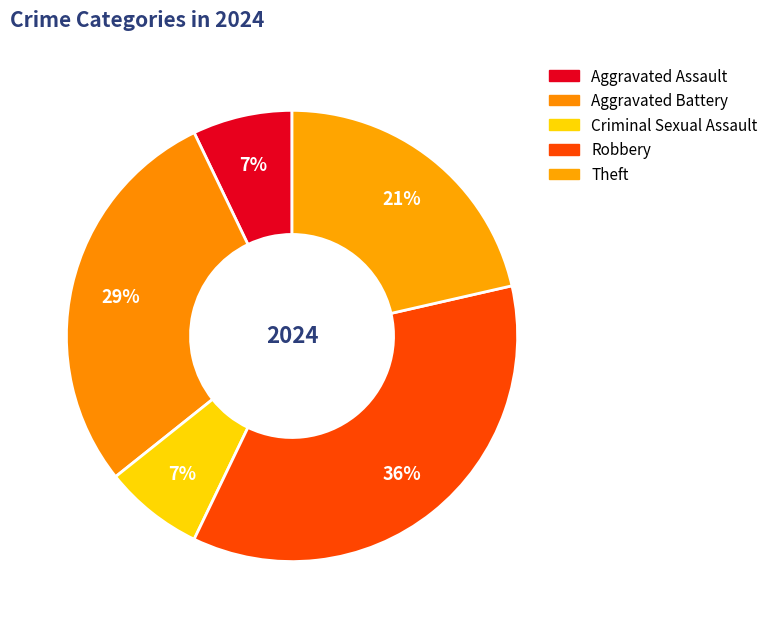

What percentage is the Aggravated Assault slice, to the nearest percent?

7%